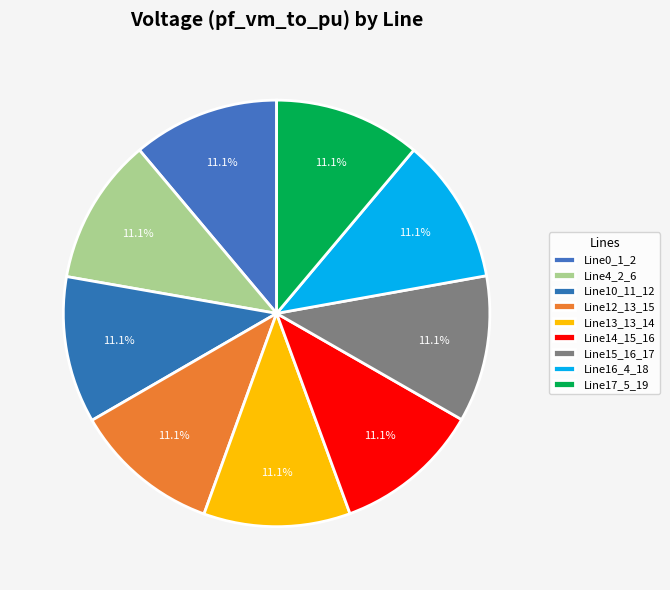

True or false: Line13_13_14 accounts for 11% of the total.

True